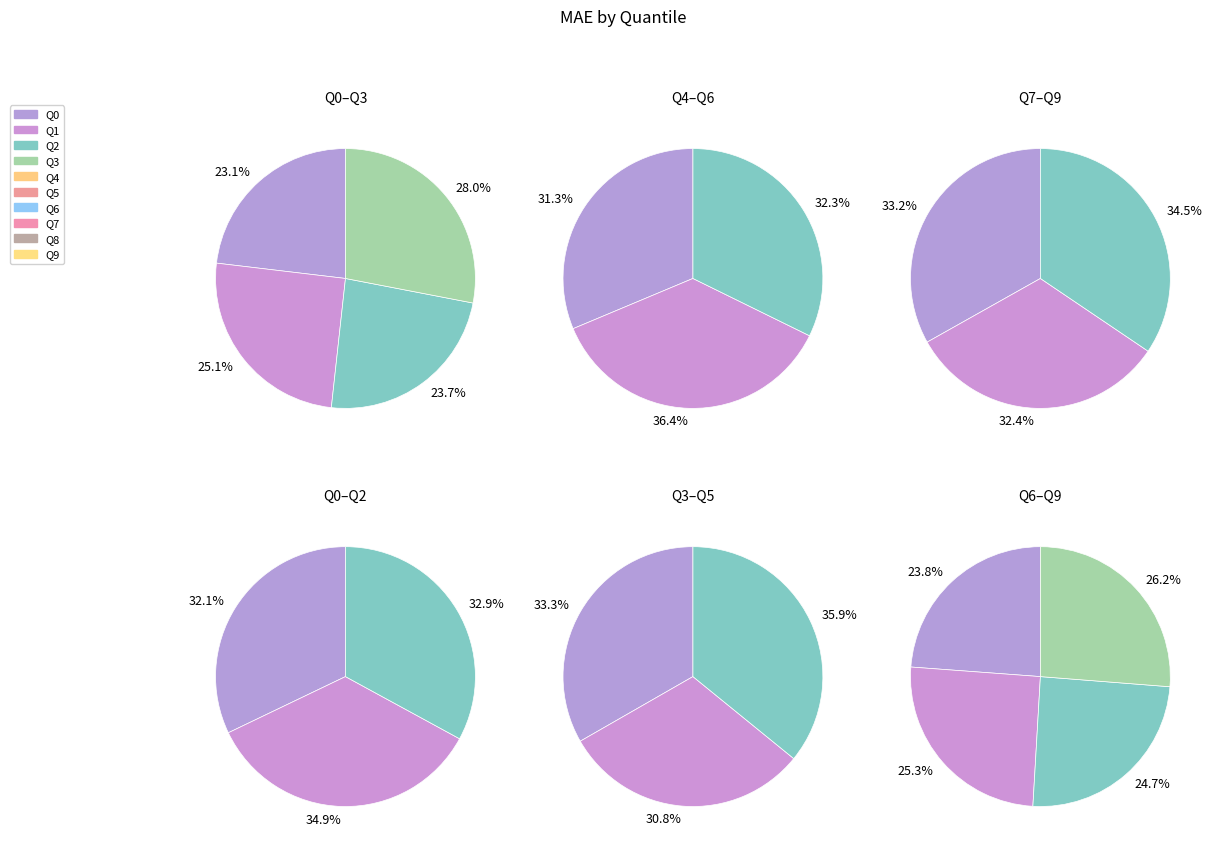

Between Q6 and Q1, which is larger?

Q6